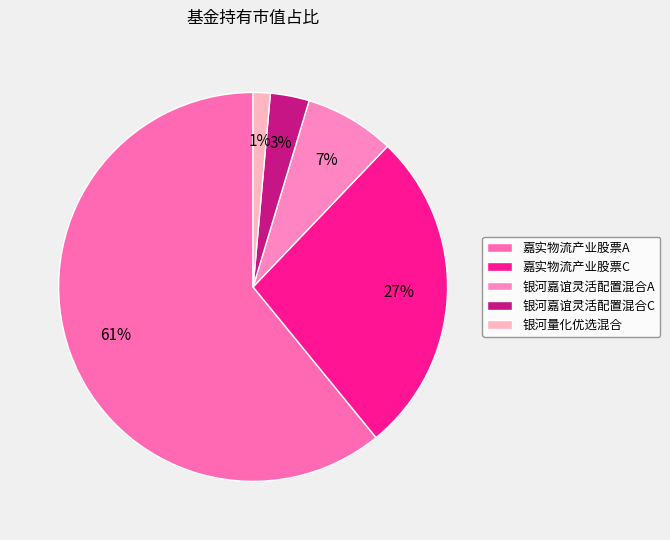

Is the sum of 银河嘉谊灵活配置混合C and 嘉实物流产业股票C greater than half?

No